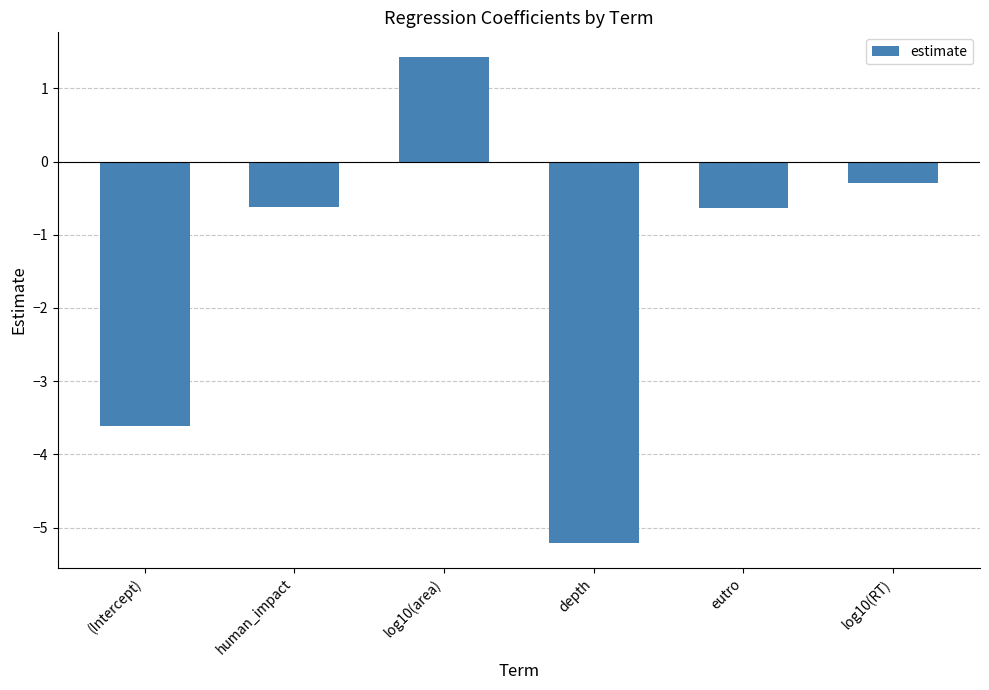

What is the sum of all values?

-9.0